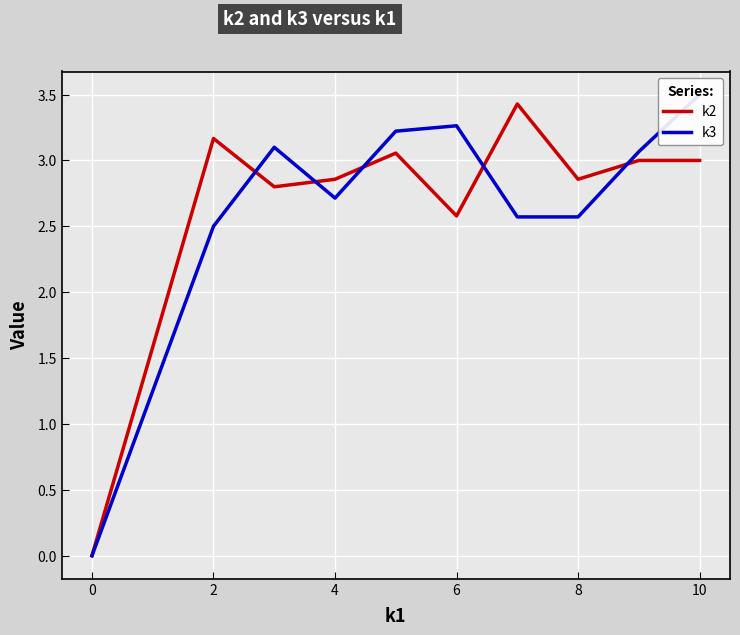

True or false: k2 has a value of 5.1 at 8.

False